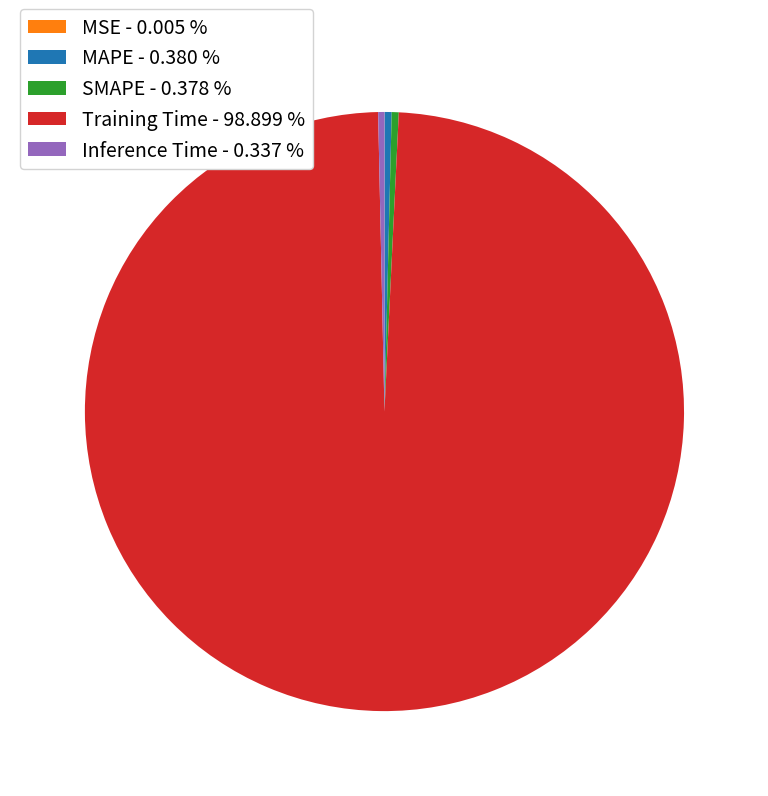

Is there a majority slice in this chart?

Yes